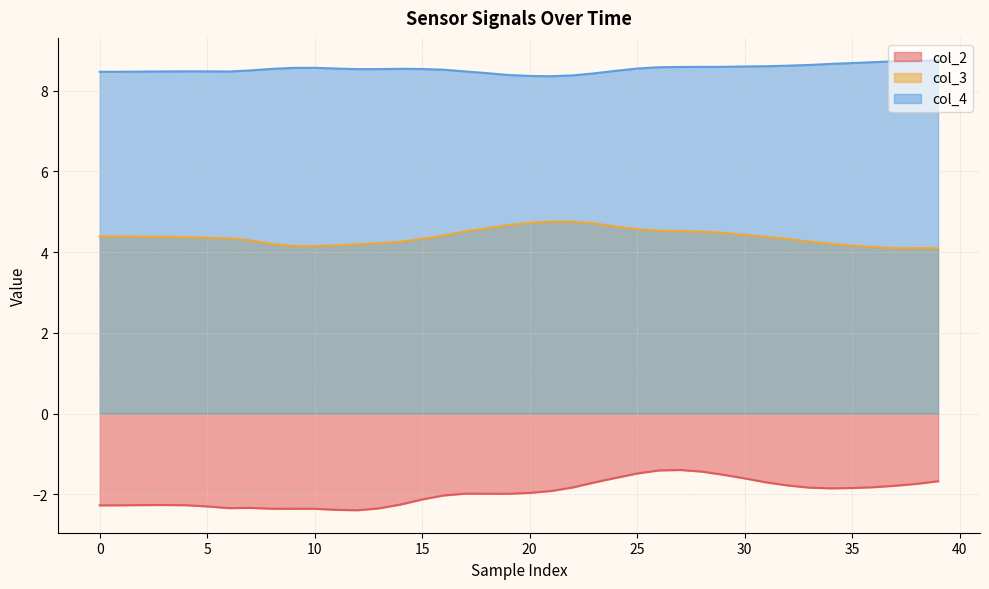

True or false: col_4 and col_2 cross at least once.

False